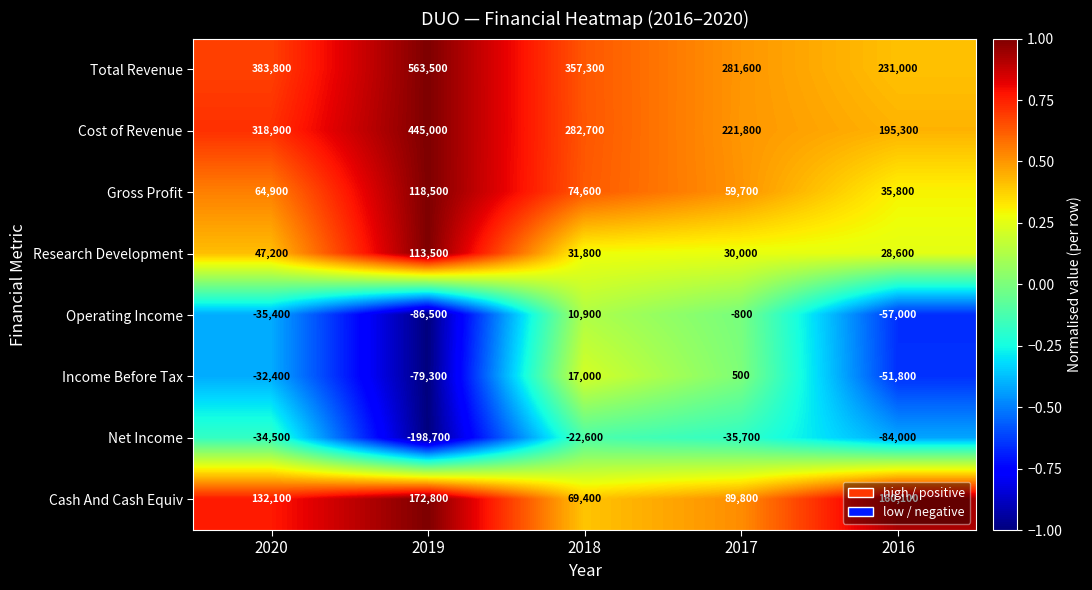

At 2017, list the series in order from smallest to largest.

Net Income, Operating Income, Income Before Tax, Research Development, Gross Profit, Cash And Cash Equiv, Cost of Revenue, Total Revenue